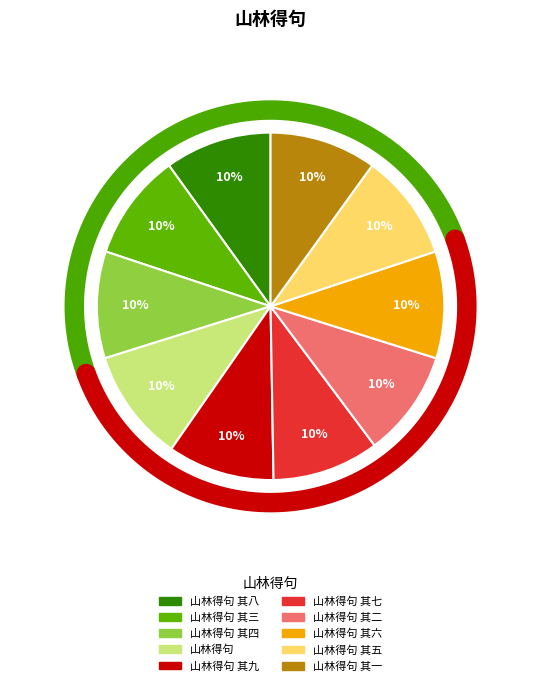

Rank the categories by value from lowest to highest.

山林得句 其一, 山林得句 其二, 山林得句 其三, 山林得句 其四, 山林得句 其五, 山林得句 其六, 山林得句 其七, 山林得句 其八, 山林得句 其九, 山林得句